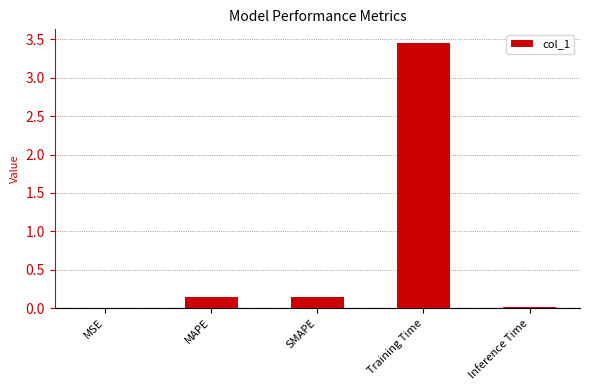

Between Training Time and Inference Time, which is larger?

Training Time